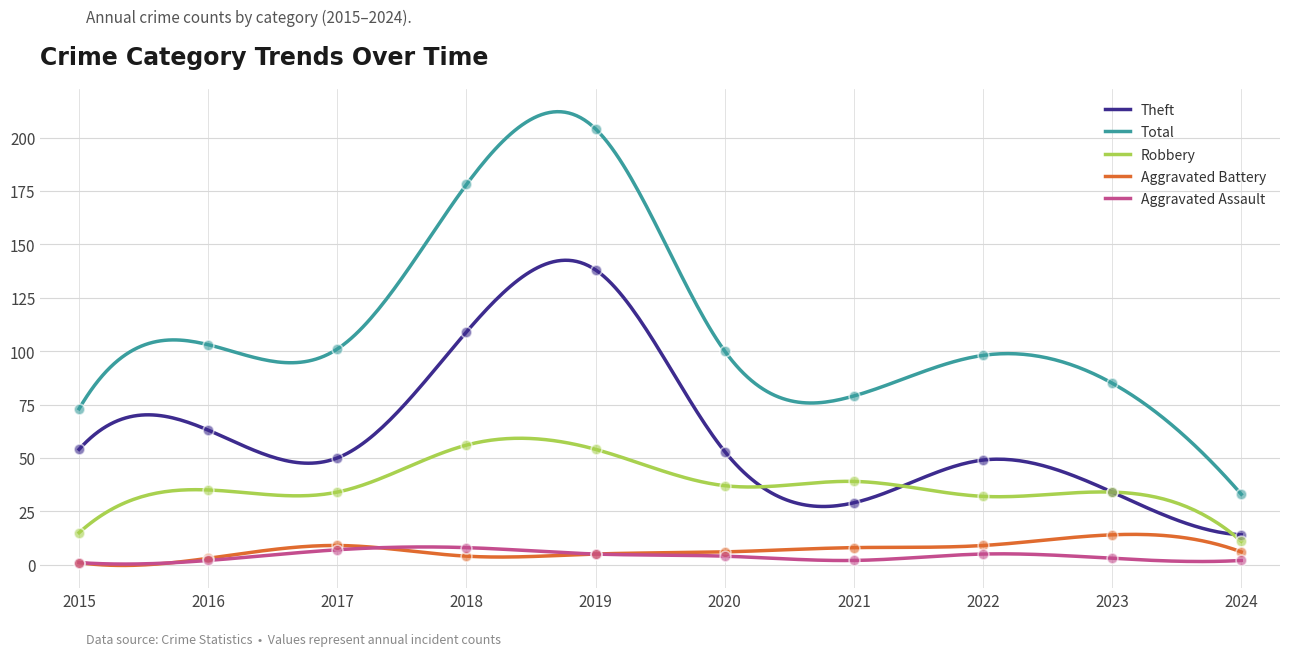

Is the value of Robbery at 2019 greater than the value of Aggravated Assault at 2018?

Yes